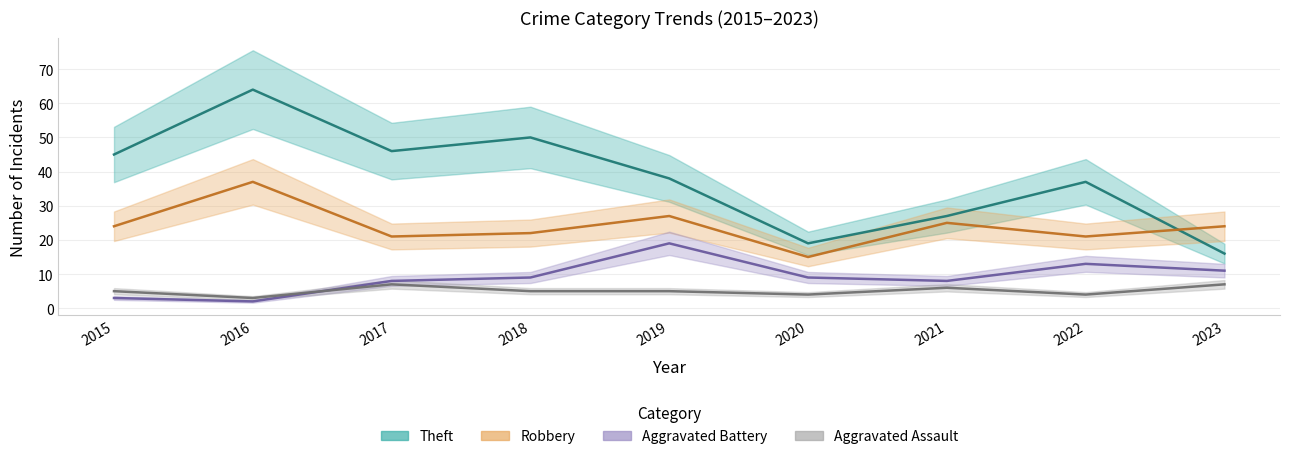

True or false: Robbery and Theft intersect in this chart.

True